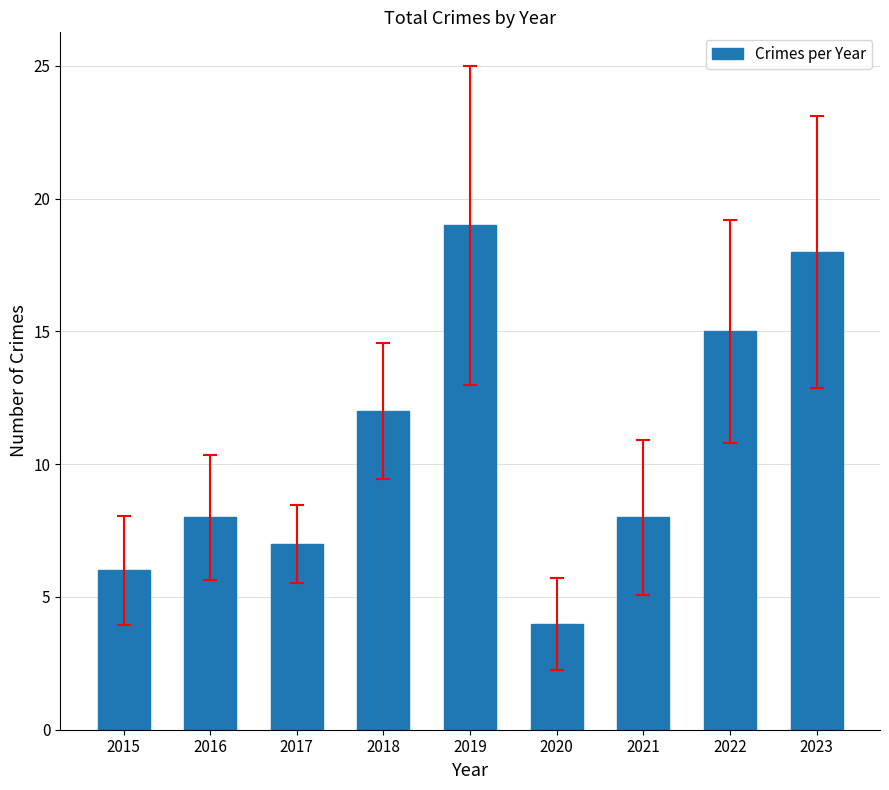

What is the difference between the maximum and minimum values?

15